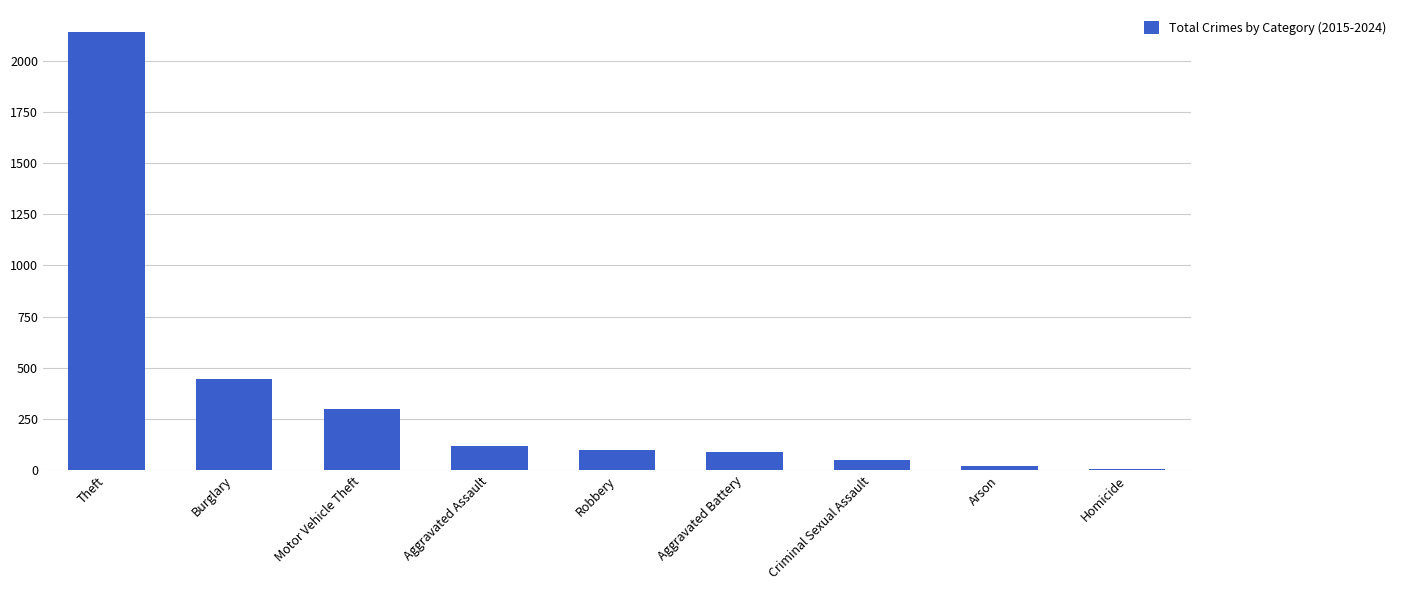

Which label corresponds to the largest value in the chart?

Theft